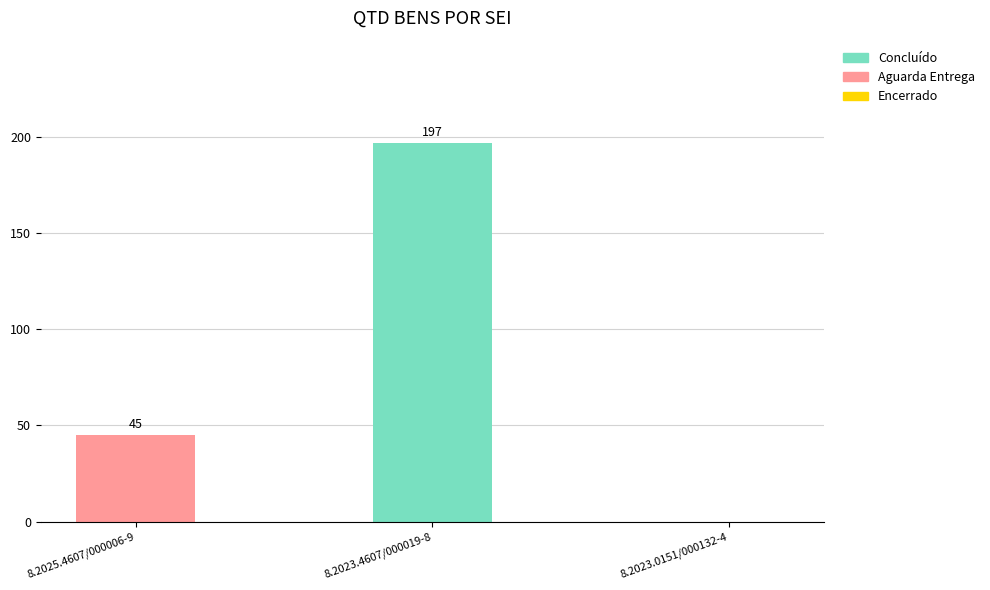

The Aguarda Entrega series shows 18 at 8.2023.4607/000019-8. True or false?

False